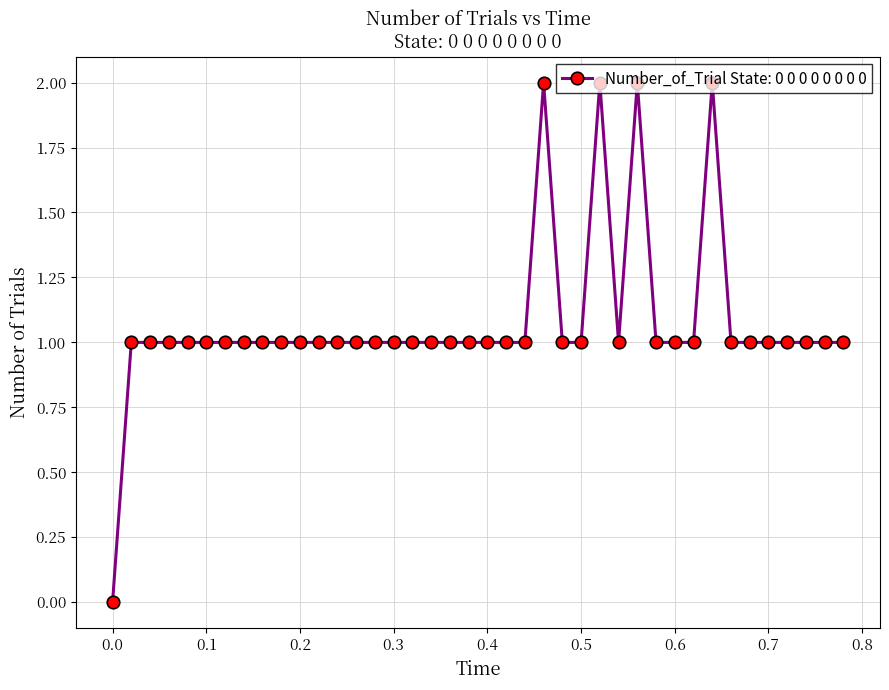

What is the value of the 17th point from the left?

1